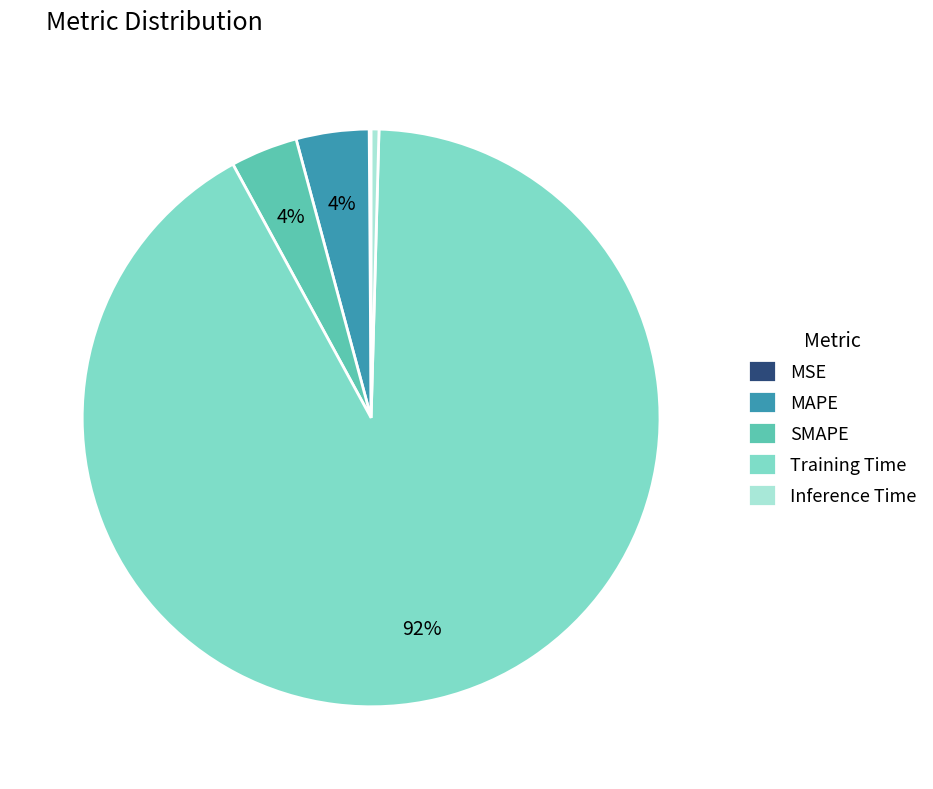

True or false: Inference Time accounts for 15% of the total.

False